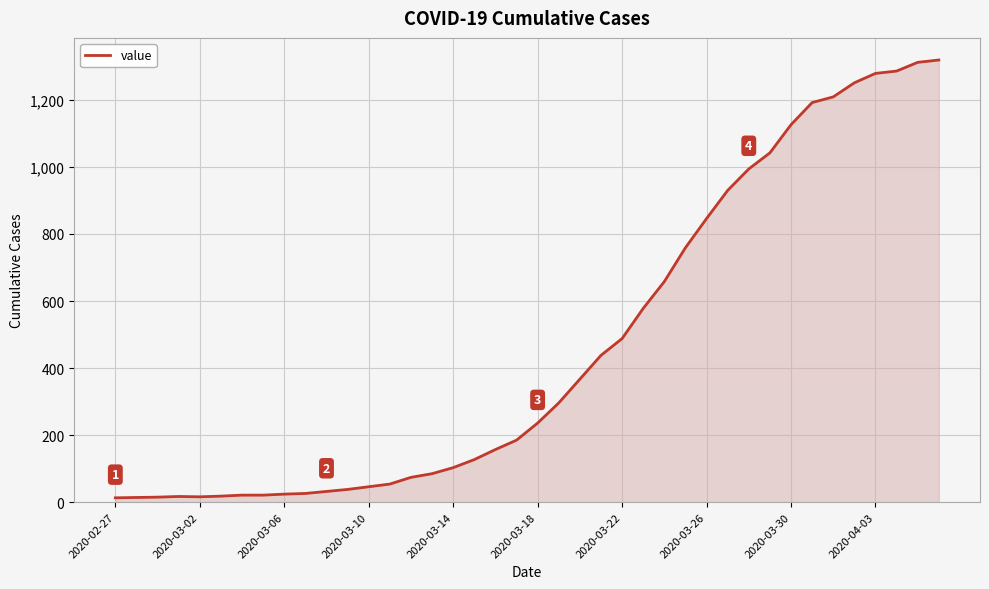

What is the greatest value displayed?

1319